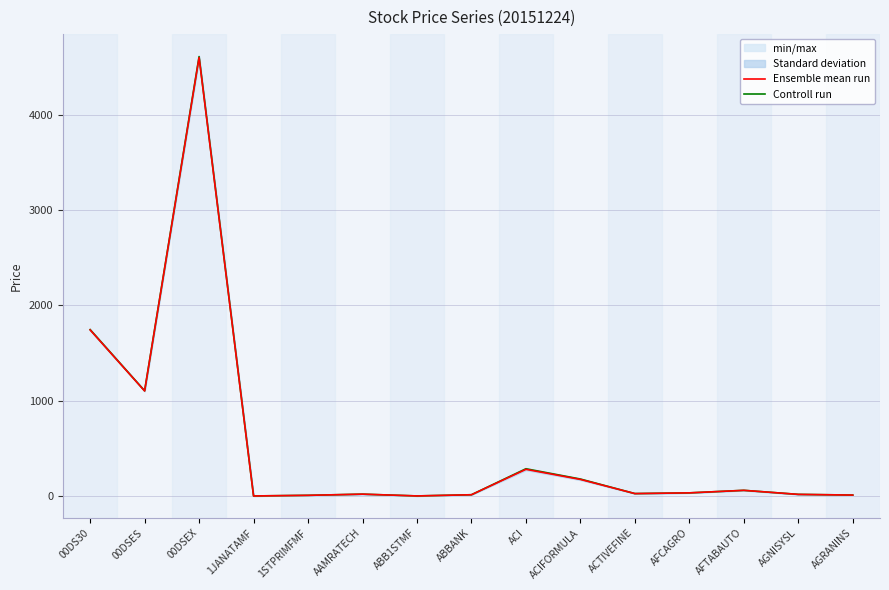

Rank the series by their average value, from lowest to highest.

Ensemble mean run, Controll run